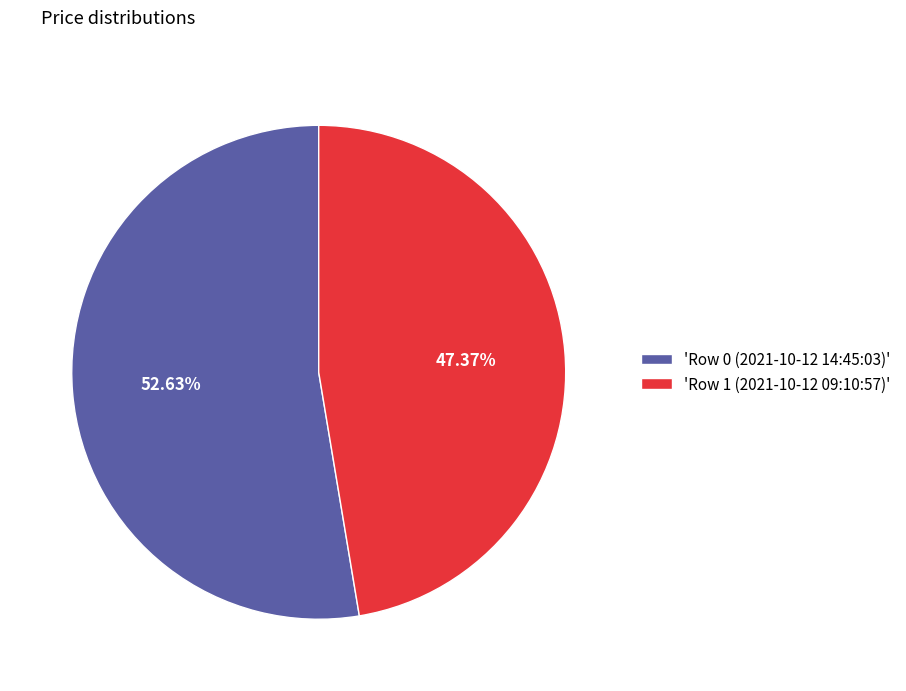

Rank the categories by value from lowest to highest.

'Row 1 (2021-10-12 09:10:57)', 'Row 0 (2021-10-12 14:45:03)'